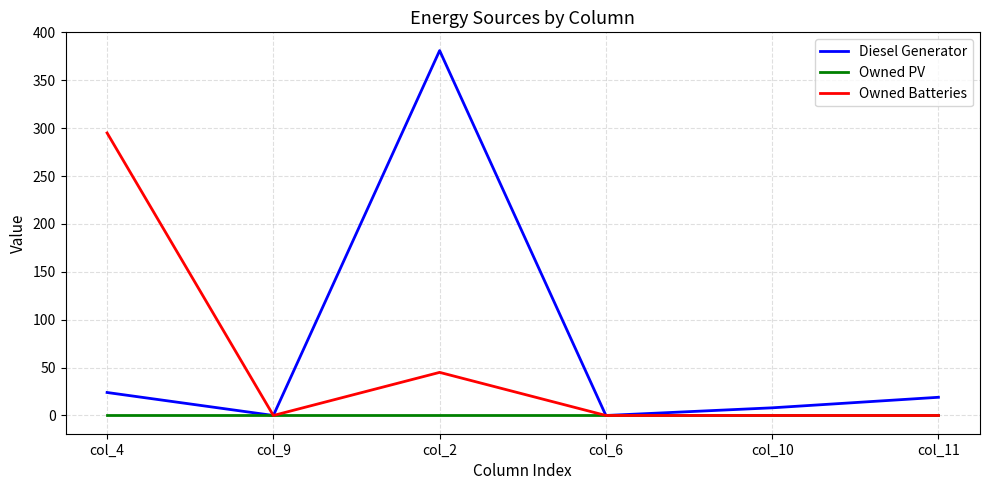

What is the sum of all Owned Batteries values?

340